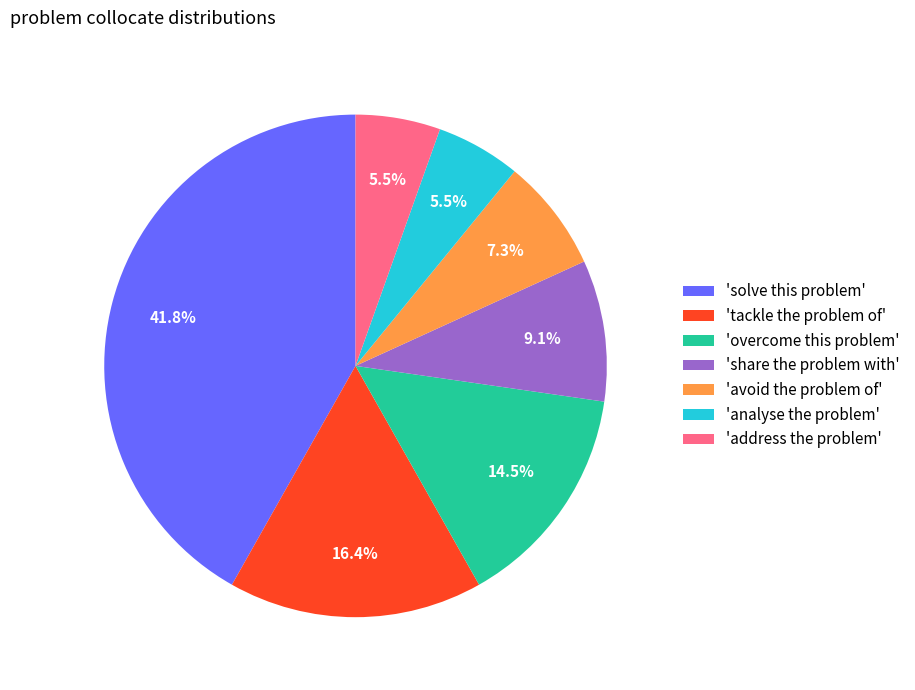

Combined, what portion of the pie is 'tackle the problem of' and 'share the problem with'?

25.5%